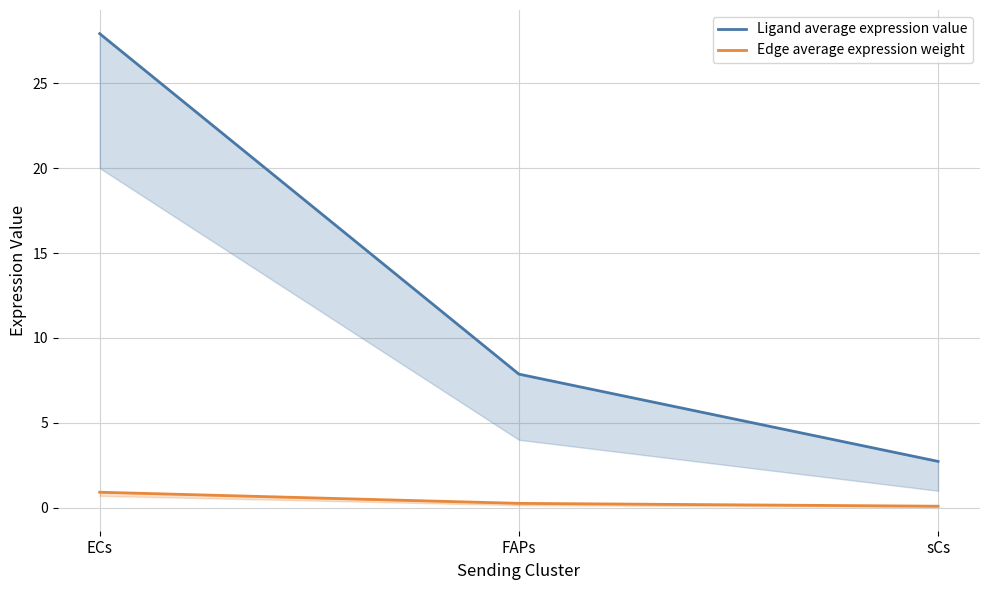

The value of Ligand average expression value at sCs is 4.5. True or false?

False